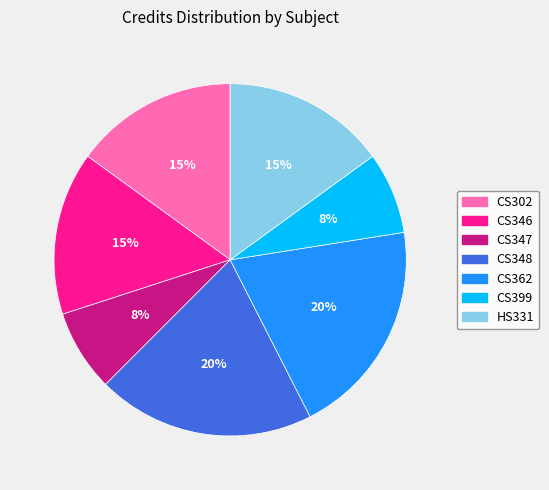

How many slices are in this pie chart?

7